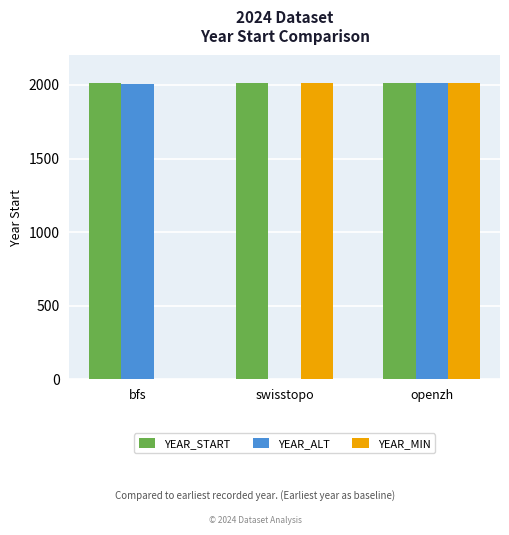

True or false: YEAR_START has a value of 2010 at swisstopo.

True